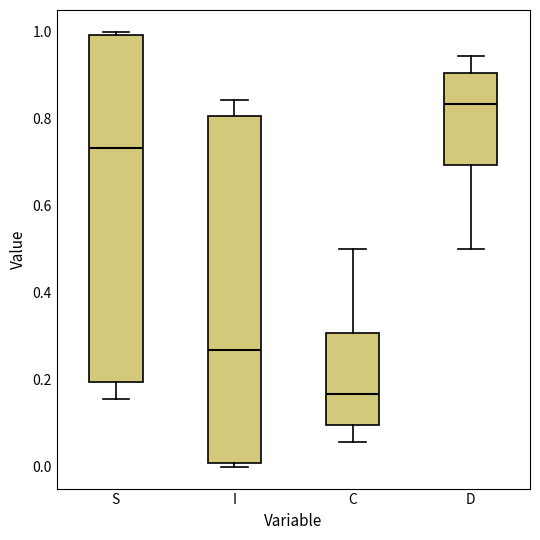

Where is the lower edge of the box for D on the y-axis? The values are not printed on the chart, so give them approximately, as read against the axis.

0.70